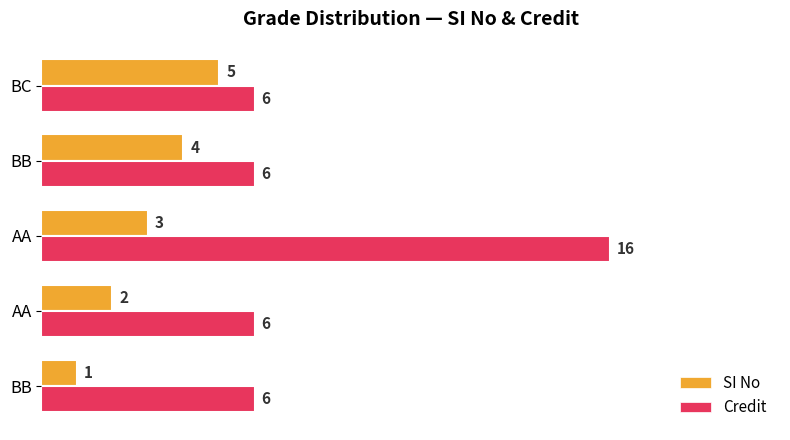

What is the label of the 3rd bar from the right?

AA